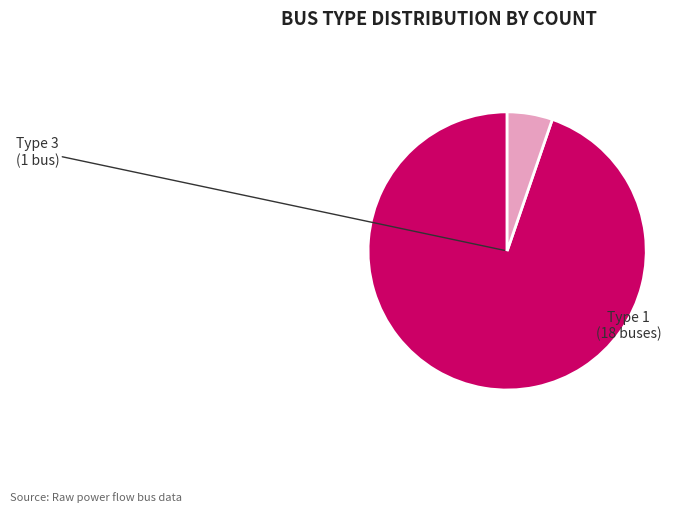

Is there a majority slice in this chart?

Yes